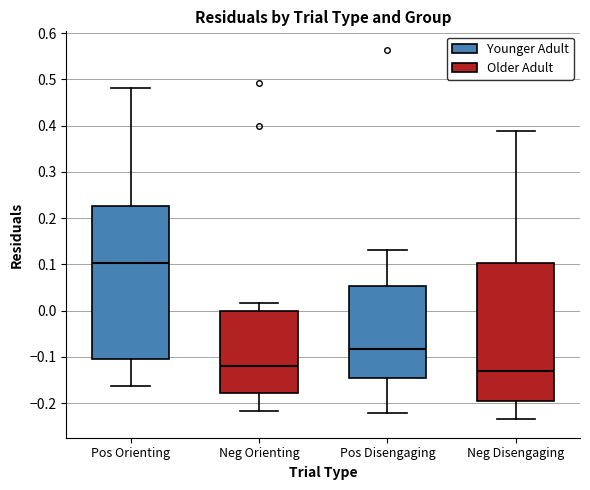

Which box's median line is the lowest?

Neg Disengaging